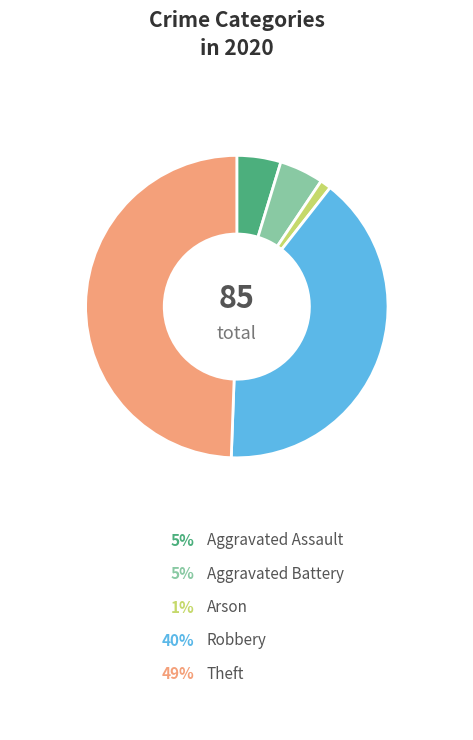

True or false: Aggravated Battery accounts for 14% of the total.

False